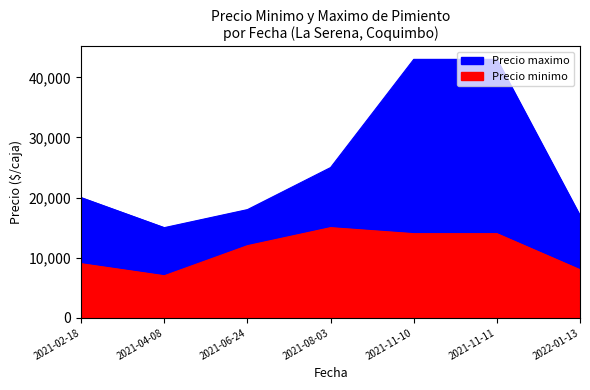

The value of Precio maximo at 2021-04-08 is 22984. True or false?

False